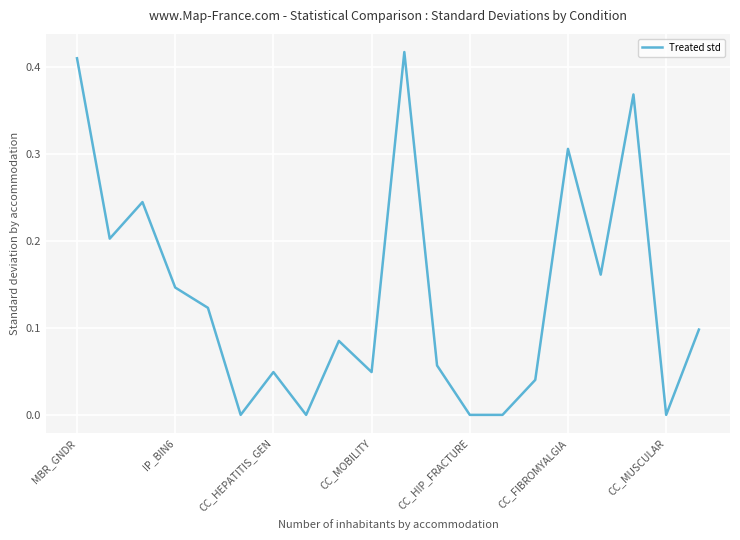

Does the chart display data point markers on the line(s)?

No